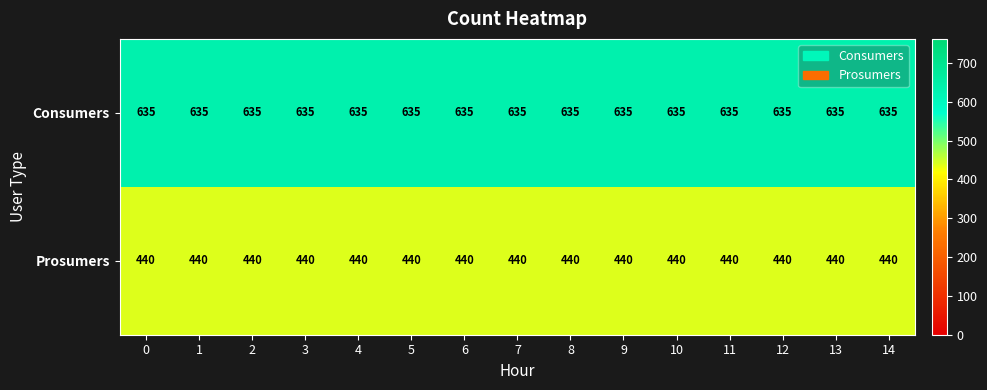

Rank the series by their maximum value, from highest to lowest.

Consumers, Prosumers